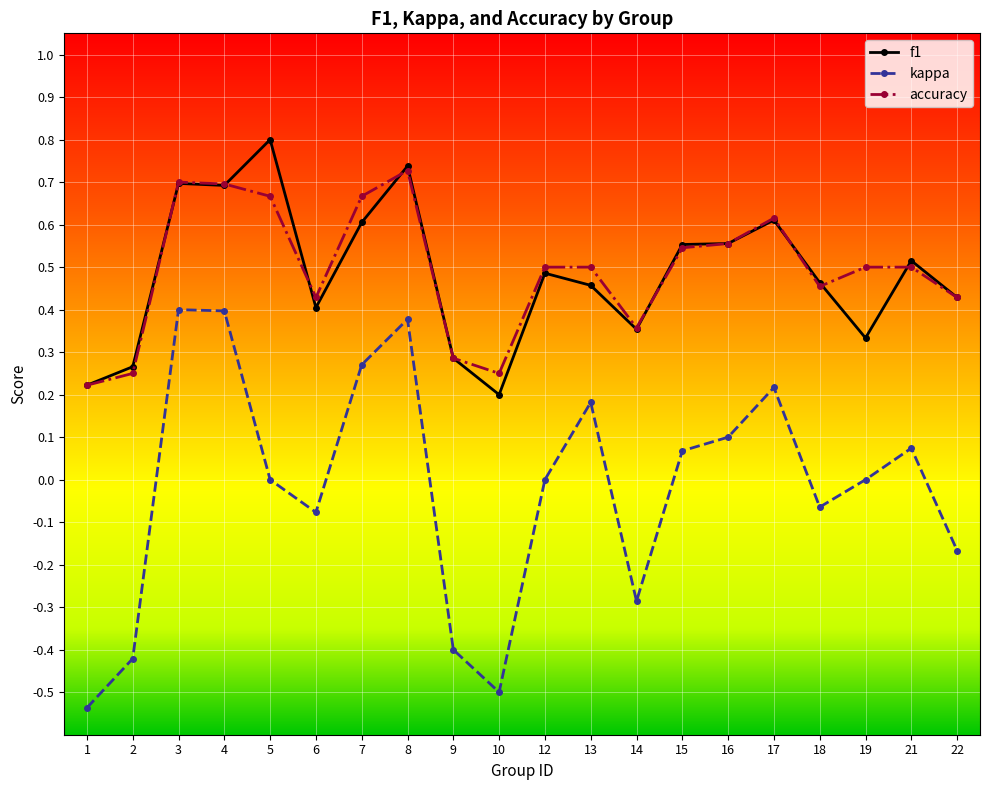

True or false: kappa has a value of 0.1 at 15.

True